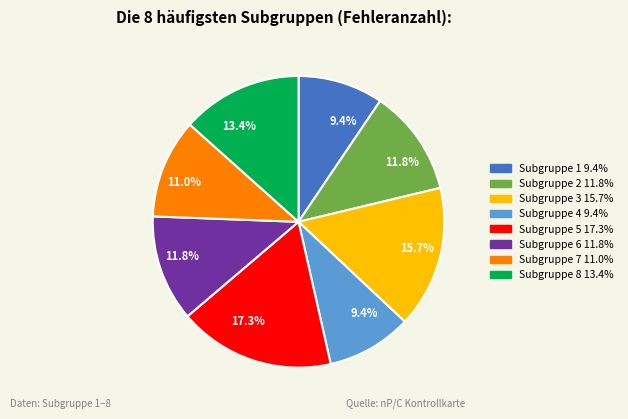

Does any single category account for the majority?

No